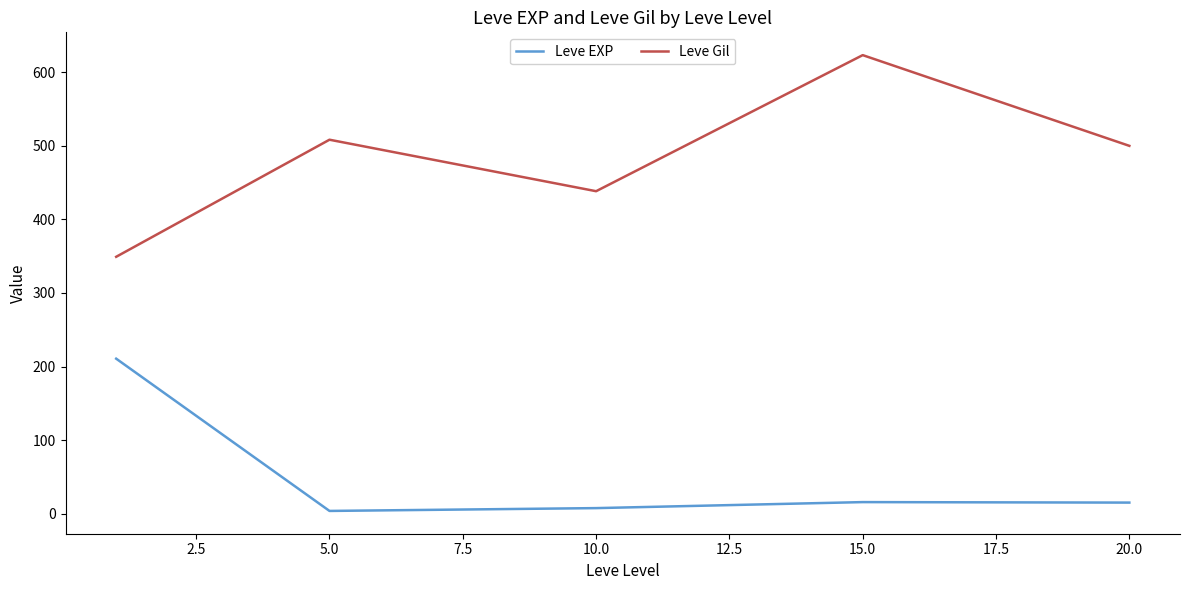

Rank the series by their average value, from highest to lowest.

Leve Gil, Leve EXP